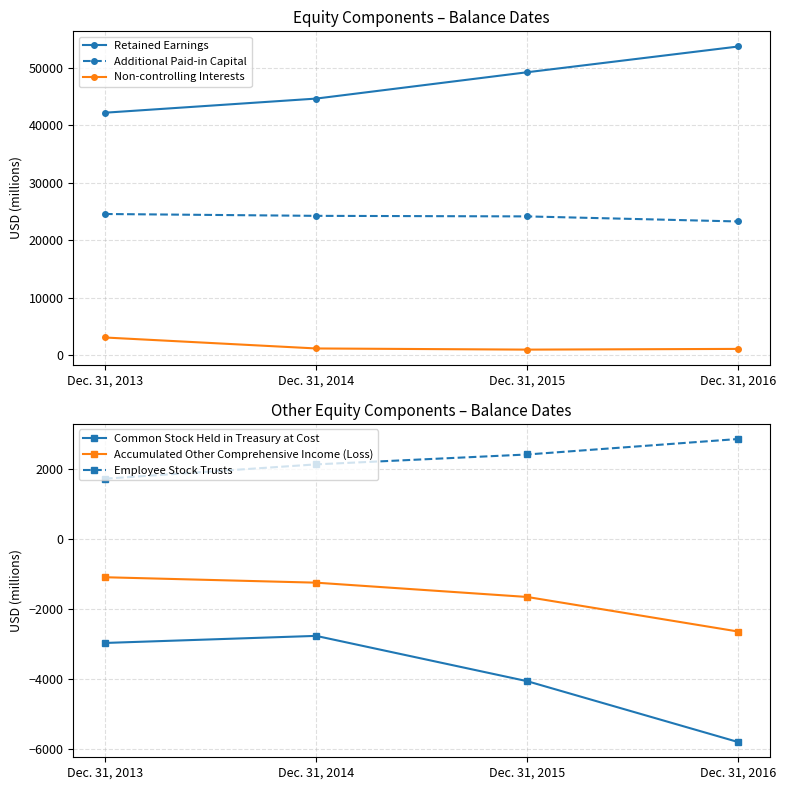

Between Dec. 31, 2014 and Dec. 31, 2015, which series saw the biggest shift?

Retained Earnings